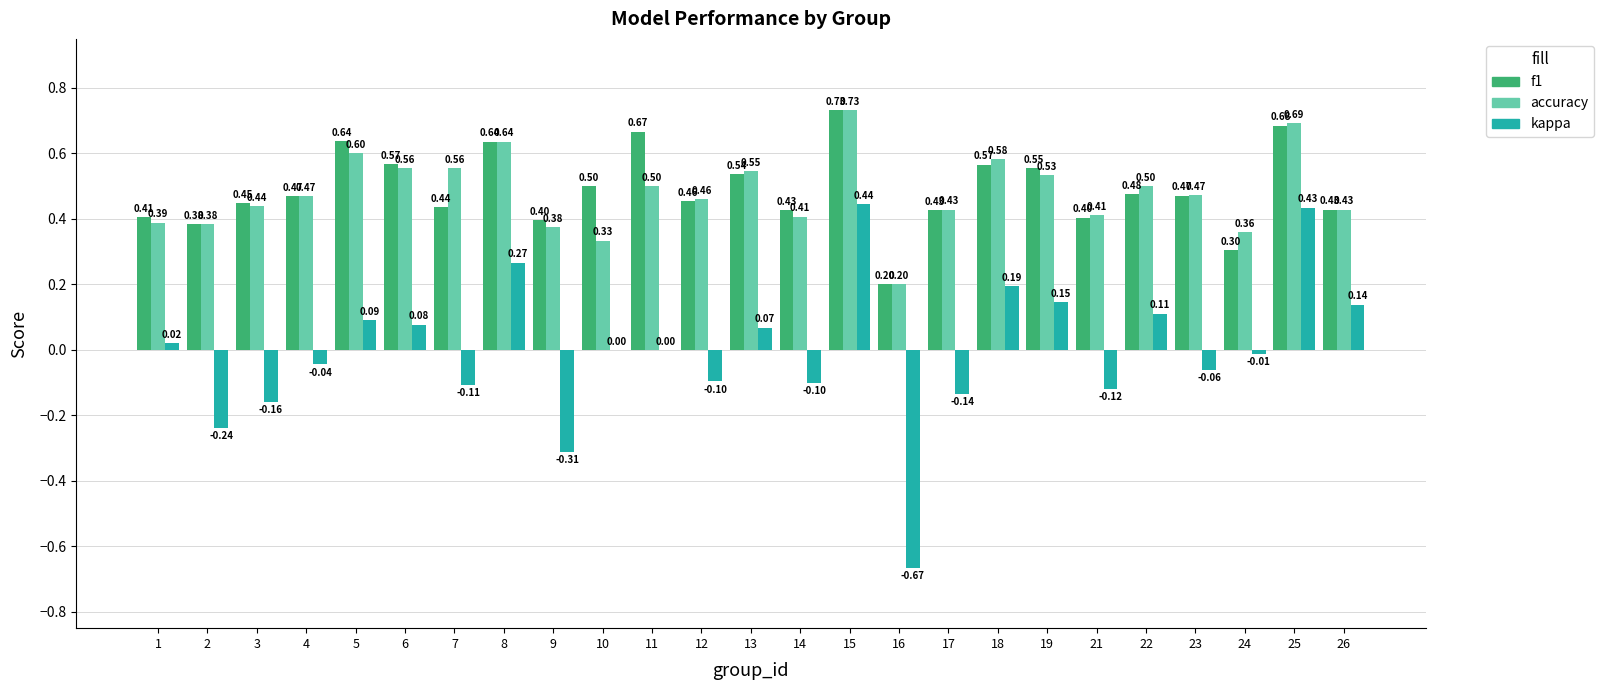

Which series changed the most between 12 and 16?

kappa